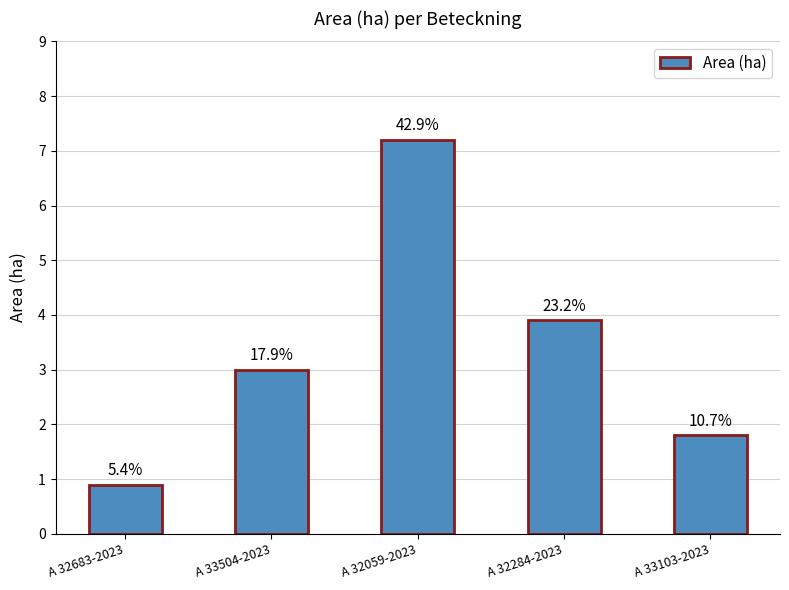

What is the label of the 2nd bar from the right?

A 32284-2023